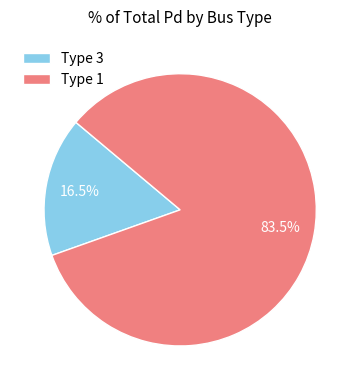

What percentage is NOT represented by Type 1?

16.5%